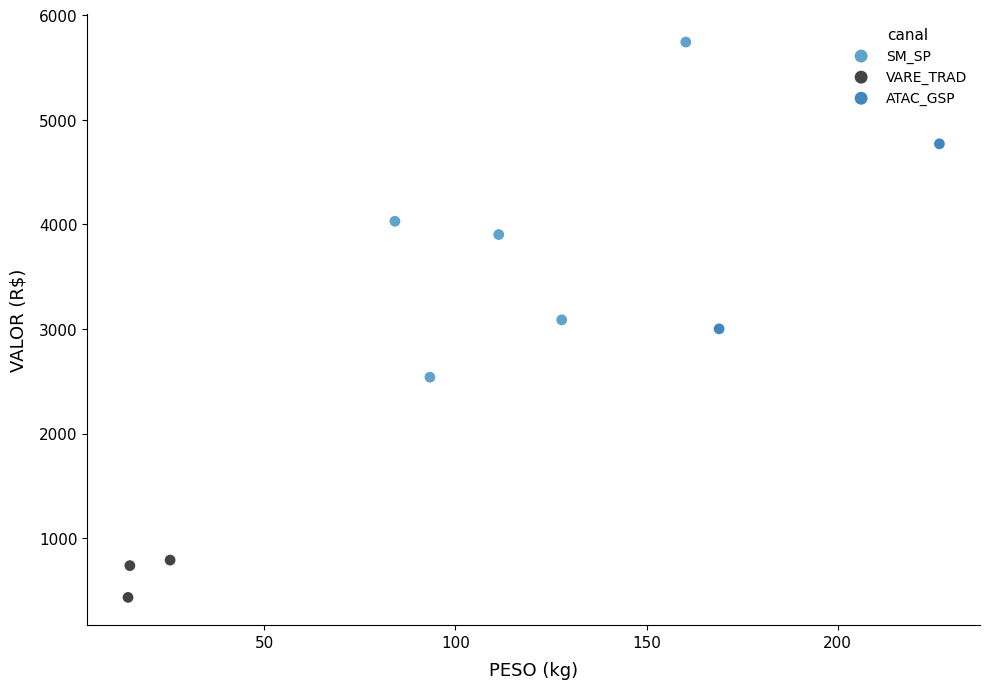

Which series contains the highest Y value?

SM_SP